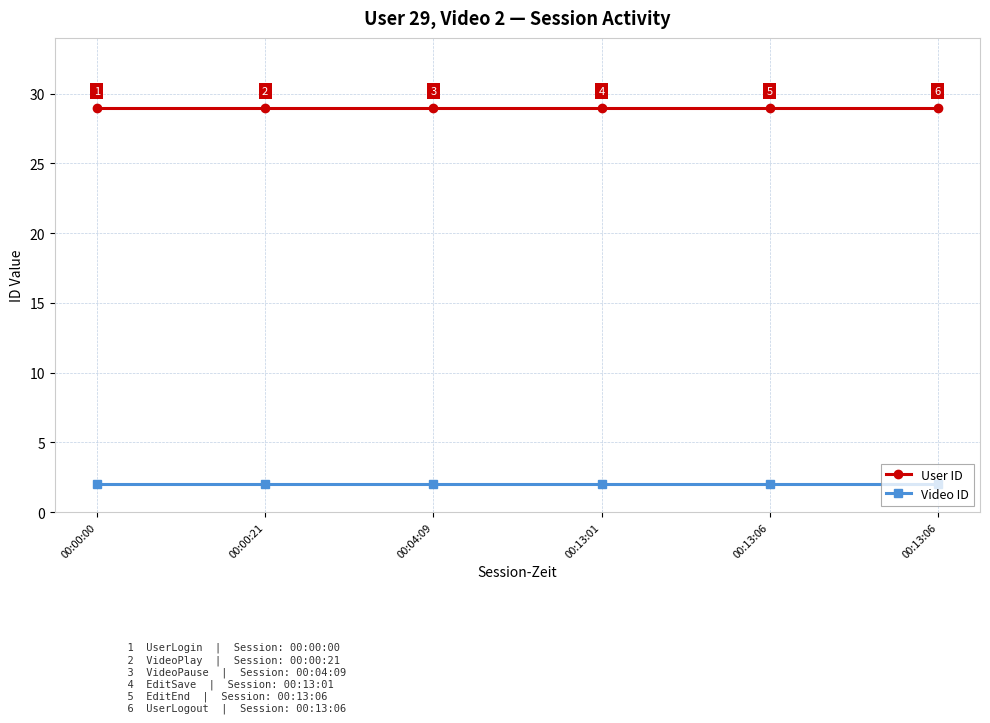

How many categories are shown in the chart?

6